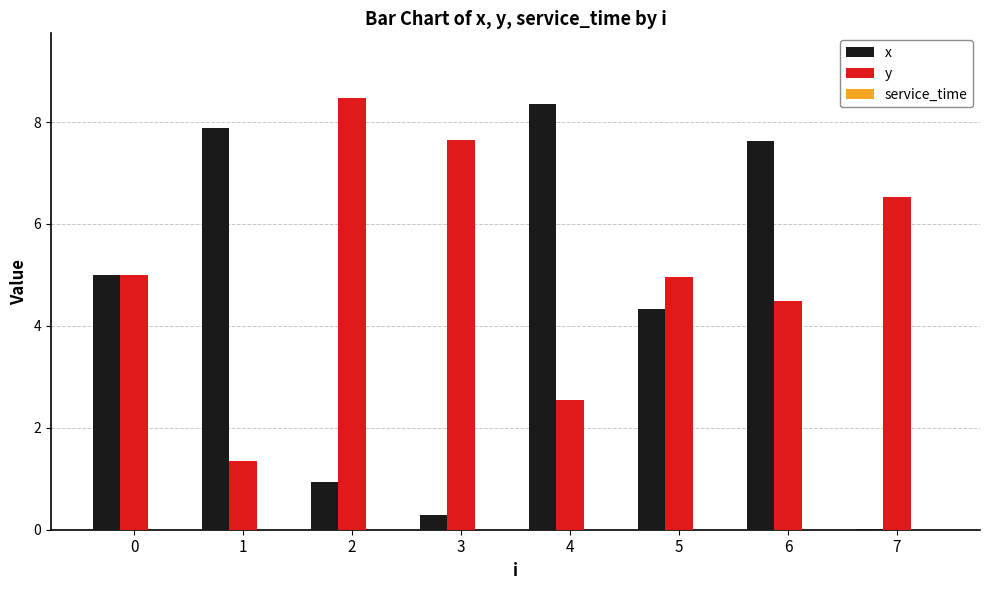

The x series shows 5.0 at 0. True or false?

True